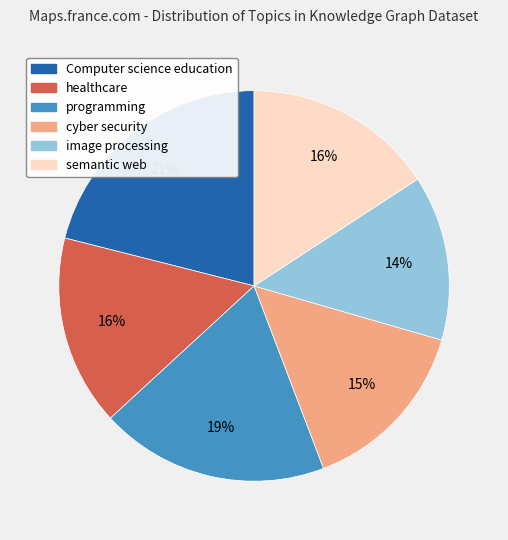

The Computer science education slice represents 21% of the pie. True or false?

True